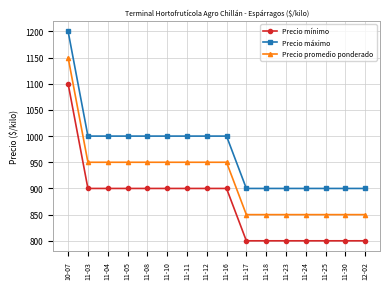

What is the difference between the Precio promedio ponderado values at 11-30 and 11-05?

100